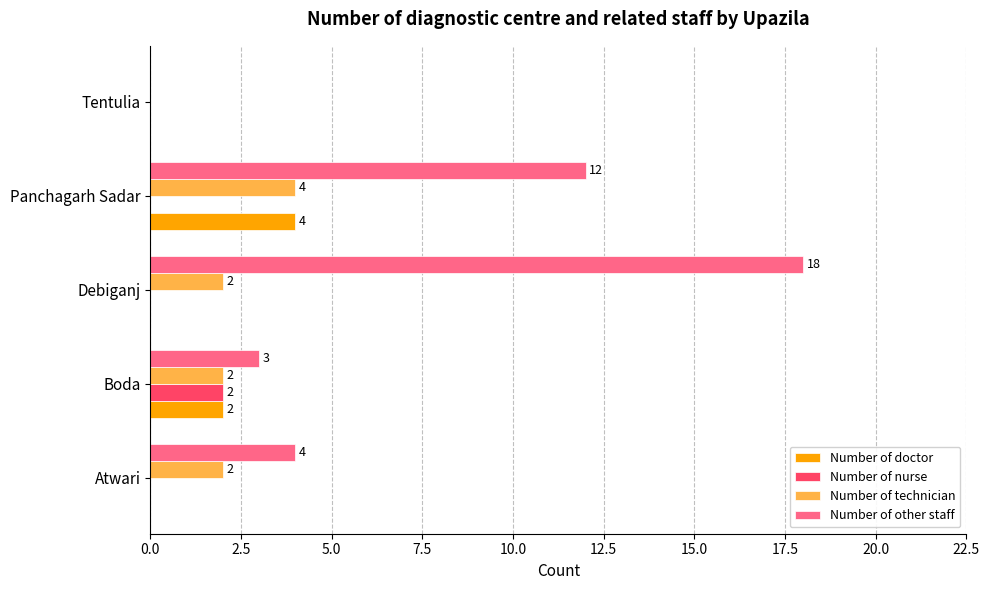

Which series has the largest total across all categories?

Number of other staff